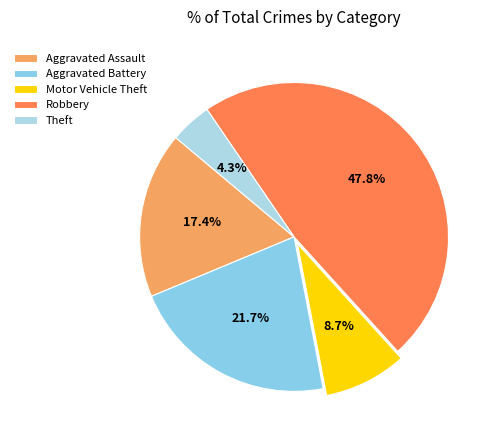

What percentage is the Motor Vehicle Theft slice, to the nearest percent?

9%